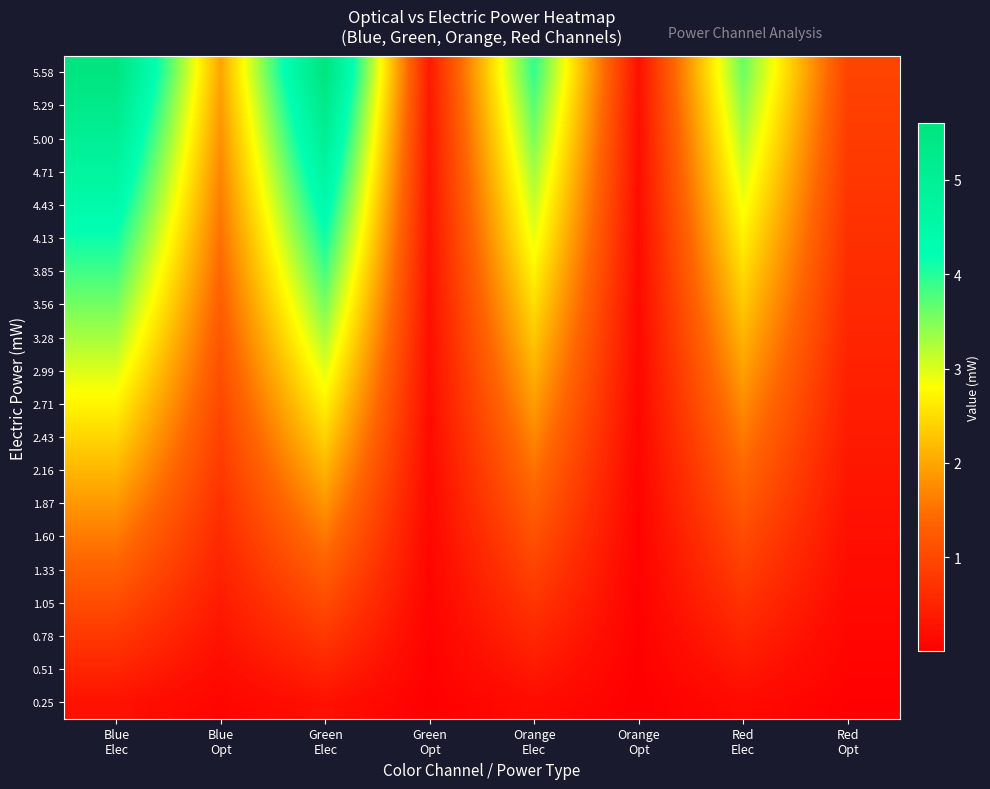

Reading left to right, transcribe all the data shown in this chart.

0.25: Blue
Elec=0.3	Blue
Opt=0.1	Green
Elec=0.2	Green
Opt=0.0	Orange
Elec=0.2	Orange
Opt=0.0	Red
Elec=0.1	Red
Opt=0.0
0.51: Blue
Elec=0.5	Blue
Opt=0.2	Green
Elec=0.5	Green
Opt=0.0	Orange
Elec=0.4	Orange
Opt=0.0	Red
Elec=0.3	Red
Opt=0.1
0.78: Blue
Elec=0.8	Blue
Opt=0.3	Green
Elec=0.8	Green
Opt=0.0	Orange
Elec=0.5	Orange
Opt=0.0	Red
Elec=0.5	Red
Opt=0.1
1.05: Blue
Elec=1.1	Blue
Opt=0.4	Green
Elec=1.0	Green
Opt=0.1	Orange
Elec=0.7	Orange
Opt=0.0	Red
Elec=0.7	Red
Opt=0.1
1.33: Blue
Elec=1.3	Blue
Opt=0.5	Green
Elec=1.3	Green
Opt=0.1	Orange
Elec=0.9	Orange
Opt=0.0	Red
Elec=0.9	Red
Opt=0.2
1.60: Blue
Elec=1.6	Blue
Opt=0.6	Green
Elec=1.6	Green
Opt=0.1	Orange
Elec=1.1	Orange
Opt=0.1	Red
Elec=1.0	Red
Opt=0.2
1.87: Blue
Elec=1.9	Blue
Opt=0.7	Green
Elec=1.8	Green
Opt=0.1	Orange
Elec=1.3	Orange
Opt=0.1	Red
Elec=1.2	Red
Opt=0.3
2.16: Blue
Elec=2.2	Blue
Opt=0.8	Green
Elec=2.1	Green
Opt=0.1	Orange
Elec=1.5	Orange
Opt=0.1	Red
Elec=1.4	Red
Opt=0.3
2.43: Blue
Elec=2.4	Blue
Opt=0.9	Green
Elec=2.4	Green
Opt=0.2	Orange
Elec=1.7	Orange
Opt=0.1	Red
Elec=1.6	Red
Opt=0.4
2.71: Blue
Elec=2.7	Blue
Opt=1.0	Green
Elec=2.7	Green
Opt=0.2	Orange
Elec=1.9	Orange
Opt=0.1	Red
Elec=1.8	Red
Opt=0.4
2.99: Blue
Elec=3.0	Blue
Opt=1.1	Green
Elec=3.0	Green
Opt=0.2	Orange
Elec=2.1	Orange
Opt=0.1	Red
Elec=1.9	Red
Opt=0.5
3.28: Blue
Elec=3.3	Blue
Opt=1.2	Green
Elec=3.2	Green
Opt=0.2	Orange
Elec=2.3	Orange
Opt=0.1	Red
Elec=2.1	Red
Opt=0.5
3.56: Blue
Elec=3.6	Blue
Opt=1.3	Green
Elec=3.5	Green
Opt=0.2	Orange
Elec=2.5	Orange
Opt=0.1	Red
Elec=2.3	Red
Opt=0.6
3.85: Blue
Elec=3.8	Blue
Opt=1.4	Green
Elec=3.8	Green
Opt=0.3	Orange
Elec=2.7	Orange
Opt=0.2	Red
Elec=2.5	Red
Opt=0.6
4.13: Blue
Elec=4.1	Blue
Opt=1.5	Green
Elec=4.1	Green
Opt=0.3	Orange
Elec=2.9	Orange
Opt=0.2	Red
Elec=2.7	Red
Opt=0.7
4.43: Blue
Elec=4.4	Blue
Opt=1.6	Green
Elec=4.4	Green
Opt=0.3	Orange
Elec=3.1	Orange
Opt=0.2	Red
Elec=2.9	Red
Opt=0.7
4.71: Blue
Elec=4.7	Blue
Opt=1.7	Green
Elec=4.7	Green
Opt=0.3	Orange
Elec=3.3	Orange
Opt=0.2	Red
Elec=3.0	Red
Opt=0.8
5.00: Blue
Elec=5.0	Blue
Opt=1.8	Green
Elec=5.0	Green
Opt=0.3	Orange
Elec=3.5	Orange
Opt=0.2	Red
Elec=3.2	Red
Opt=0.8
5.29: Blue
Elec=5.3	Blue
Opt=1.9	Green
Elec=5.3	Green
Opt=0.3	Orange
Elec=3.7	Orange
Opt=0.2	Red
Elec=3.4	Red
Opt=0.9
5.58: Blue
Elec=5.6	Blue
Opt=2.0	Green
Elec=5.6	Green
Opt=0.4	Orange
Elec=3.9	Orange
Opt=0.2	Red
Elec=3.6	Red
Opt=0.9